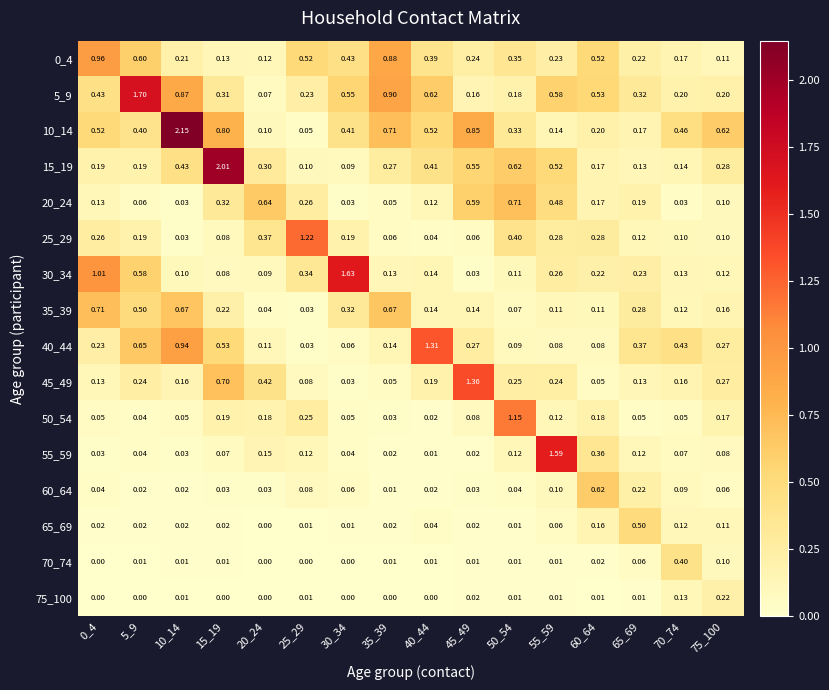

Which series has the largest total across all categories?

10_14